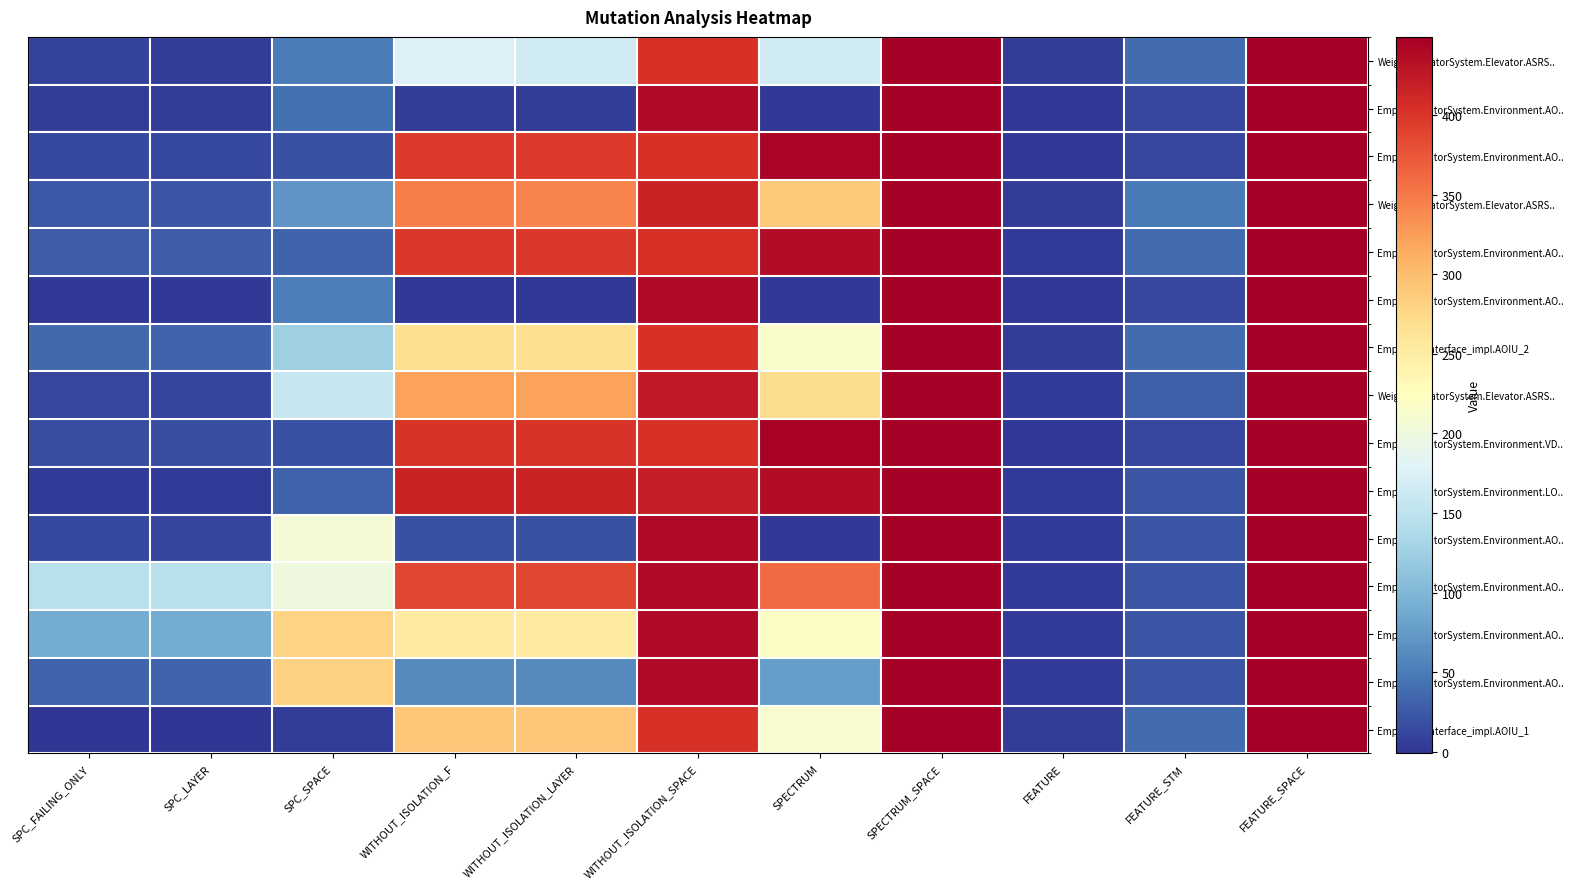

At which category is the sum across all series the highest?

SPECTRUM_SPACE